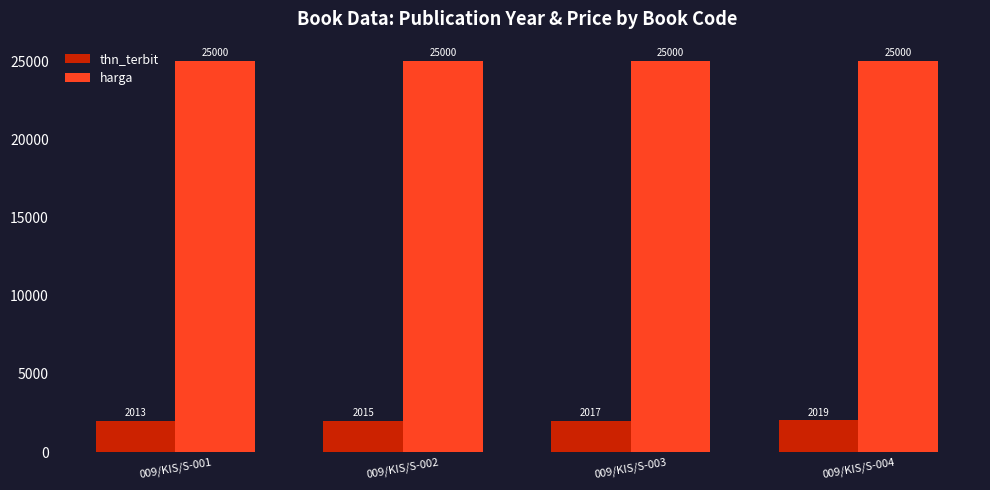

Reading right to left, extract all data points from this chart.

thn_terbit: 009/KIS/S-004=2019	009/KIS/S-003=2017	009/KIS/S-002=2015	009/KIS/S-001=2013
harga: 009/KIS/S-004=25000	009/KIS/S-003=25000	009/KIS/S-002=25000	009/KIS/S-001=25000